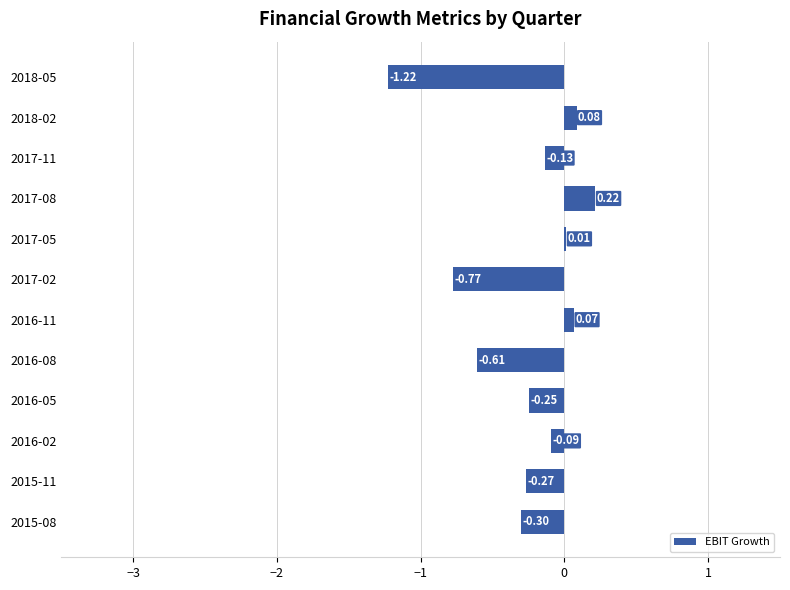

Which has a higher value, 2016-02 or 2017-08?

2017-08